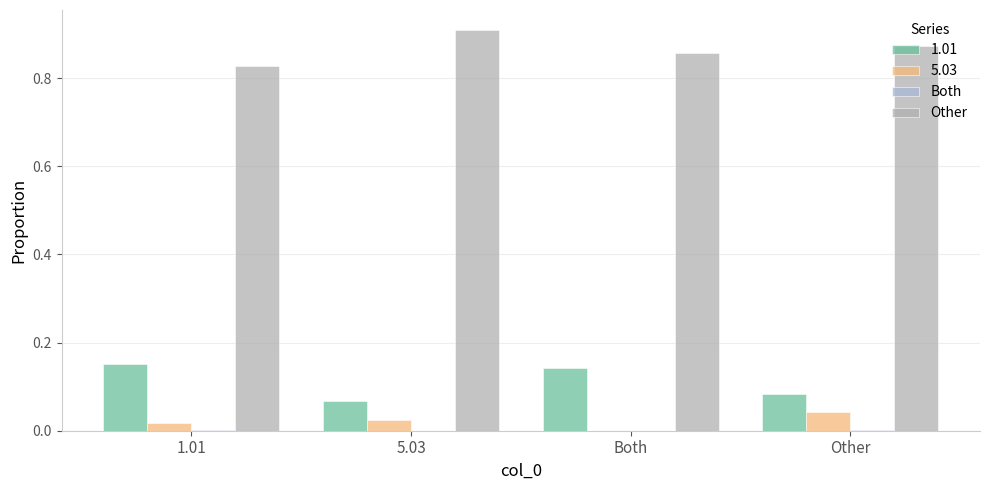

Which category has the highest value across all series?

5.03